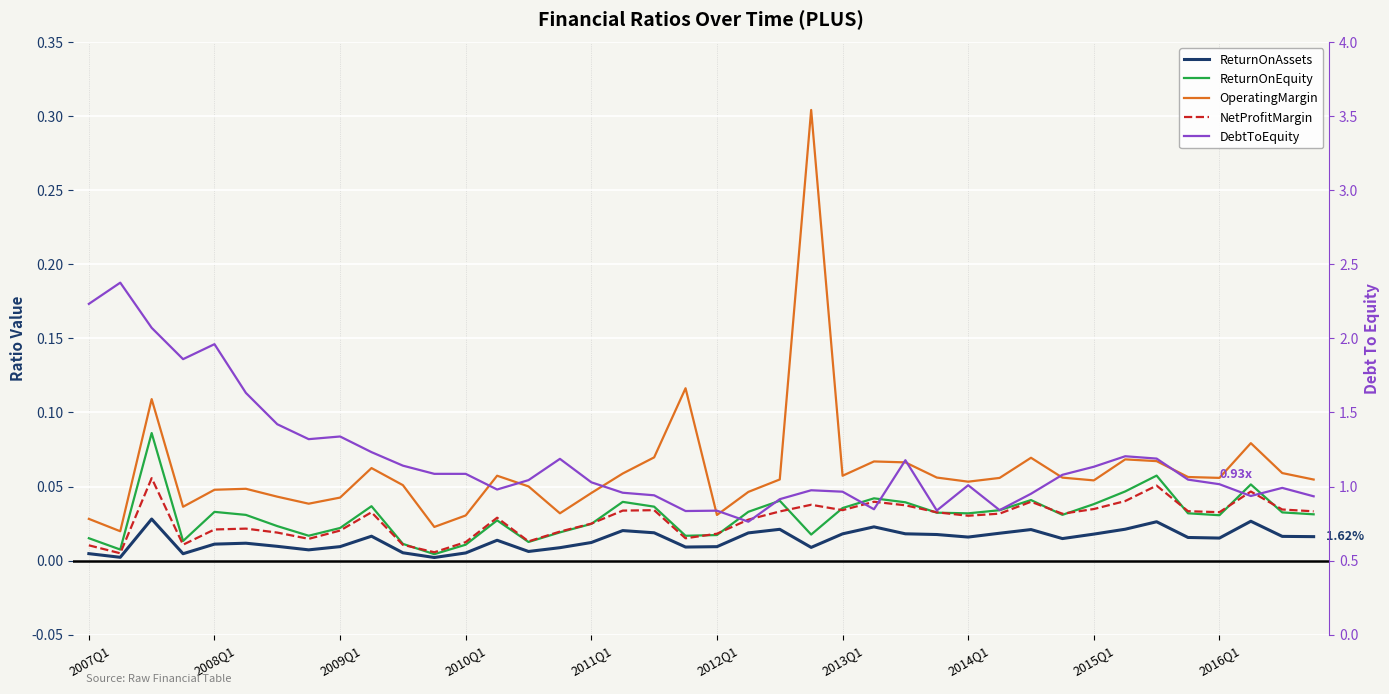

Reading right to left, transcribe all the data shown in this chart.

ReturnOnAssets: 0.0	0.0	0.0	0.0	0.0	0.0	0.0	0.0	0.0	0.0	0.0	0.0	0.0	0.0	0.0	0.0	0.0	0.0	0.0	0.0	0.0	0.0	0.0	0.0	0.0	0.0	0.0	0.0	0.0	0.0	0.0	0.0	0.0	0.0	0.0	0.0	0.0	0.0	0.0	0.0
ReturnOnEquity: 0.0	0.0	0.1	0.0	0.0	0.1	0.0	0.0	0.0	0.0	0.0	0.0	0.0	0.0	0.0	0.0	0.0	0.0	0.0	0.0	0.0	0.0	0.0	0.0	0.0	0.0	0.0	0.0	0.0	0.0	0.0	0.0	0.0	0.0	0.0	0.0	0.0	0.1	0.0	0.0
OperatingMargin: 0.1	0.1	0.1	0.1	0.1	0.1	0.1	0.1	0.1	0.1	0.1	0.1	0.1	0.1	0.1	0.1	0.3	0.1	0.0	0.0	0.1	0.1	0.1	0.0	0.0	0.1	0.1	0.0	0.0	0.1	0.1	0.0	0.0	0.0	0.0	0.0	0.0	0.1	0.0	0.0
NetProfitMargin: 0.0	0.0	0.0	0.0	0.0	0.1	0.0	0.0	0.0	0.0	0.0	0.0	0.0	0.0	0.0	0.0	0.0	0.0	0.0	0.0	0.0	0.0	0.0	0.0	0.0	0.0	0.0	0.0	0.0	0.0	0.0	0.0	0.0	0.0	0.0	0.0	0.0	0.1	0.0	0.0
DebtToEquity: 0.9	1.0	0.9	1.0	1.0	1.2	1.2	1.1	1.1	1.0	0.8	1.0	0.8	1.2	0.8	1.0	1.0	0.9	0.8	0.8	0.8	0.9	1.0	1.0	1.2	1.0	1.0	1.1	1.1	1.1	1.2	1.3	1.3	1.4	1.6	2.0	1.9	2.1	2.4	2.2